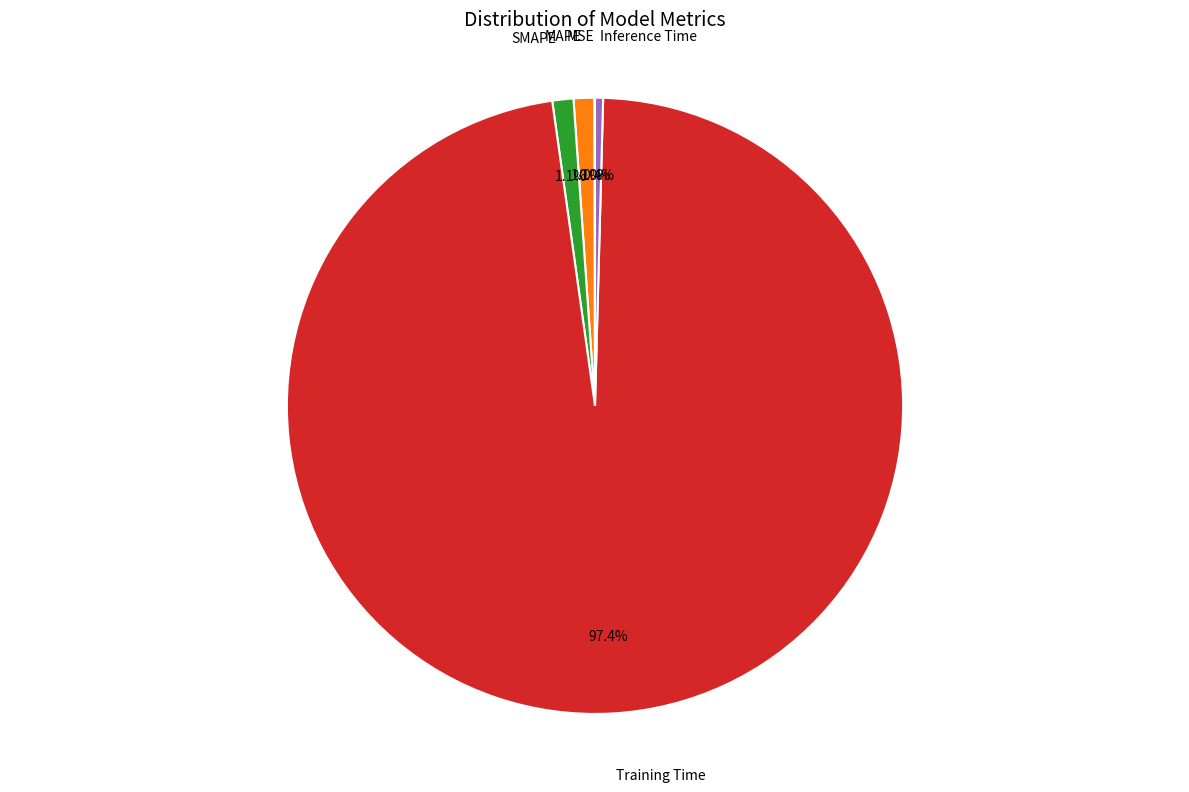

Is there a majority slice in this chart?

Yes